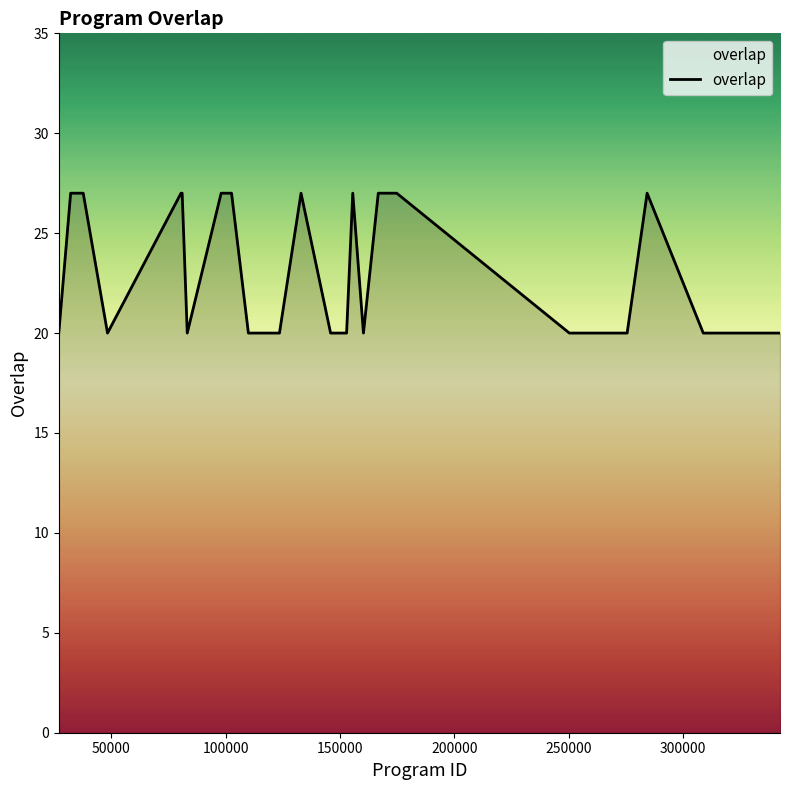

What is the maximum value shown in the chart?

27